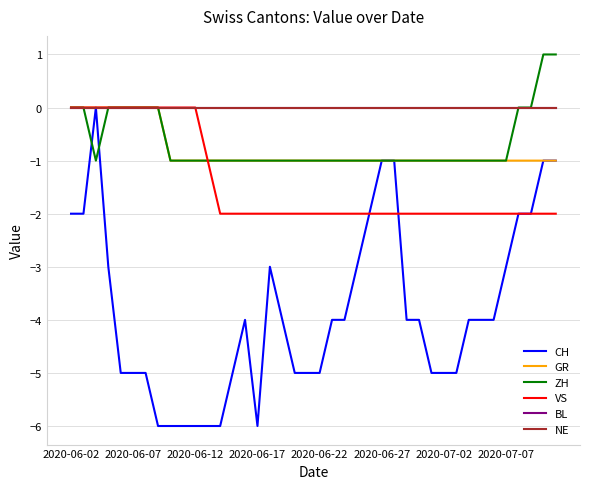

Which series has the largest range (max minus min)?

CH